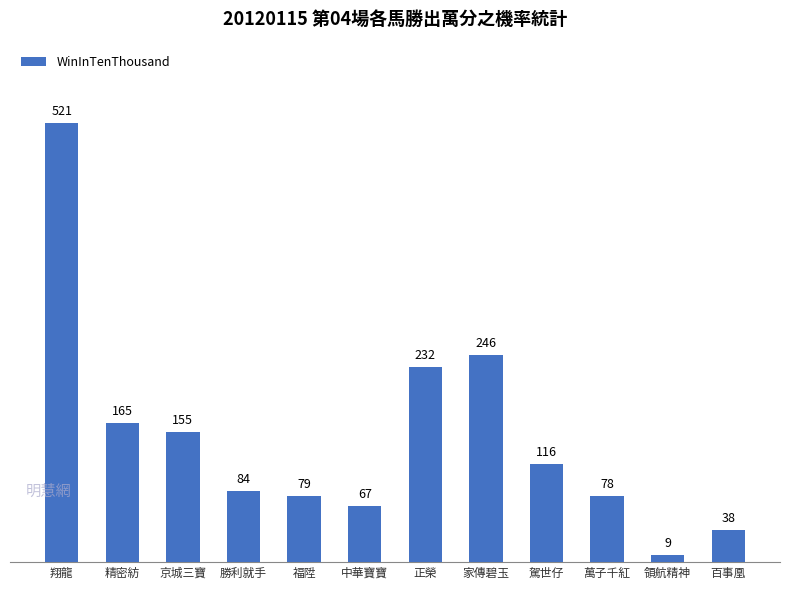

What is the label of the 4th bar from the right?

駕世仔